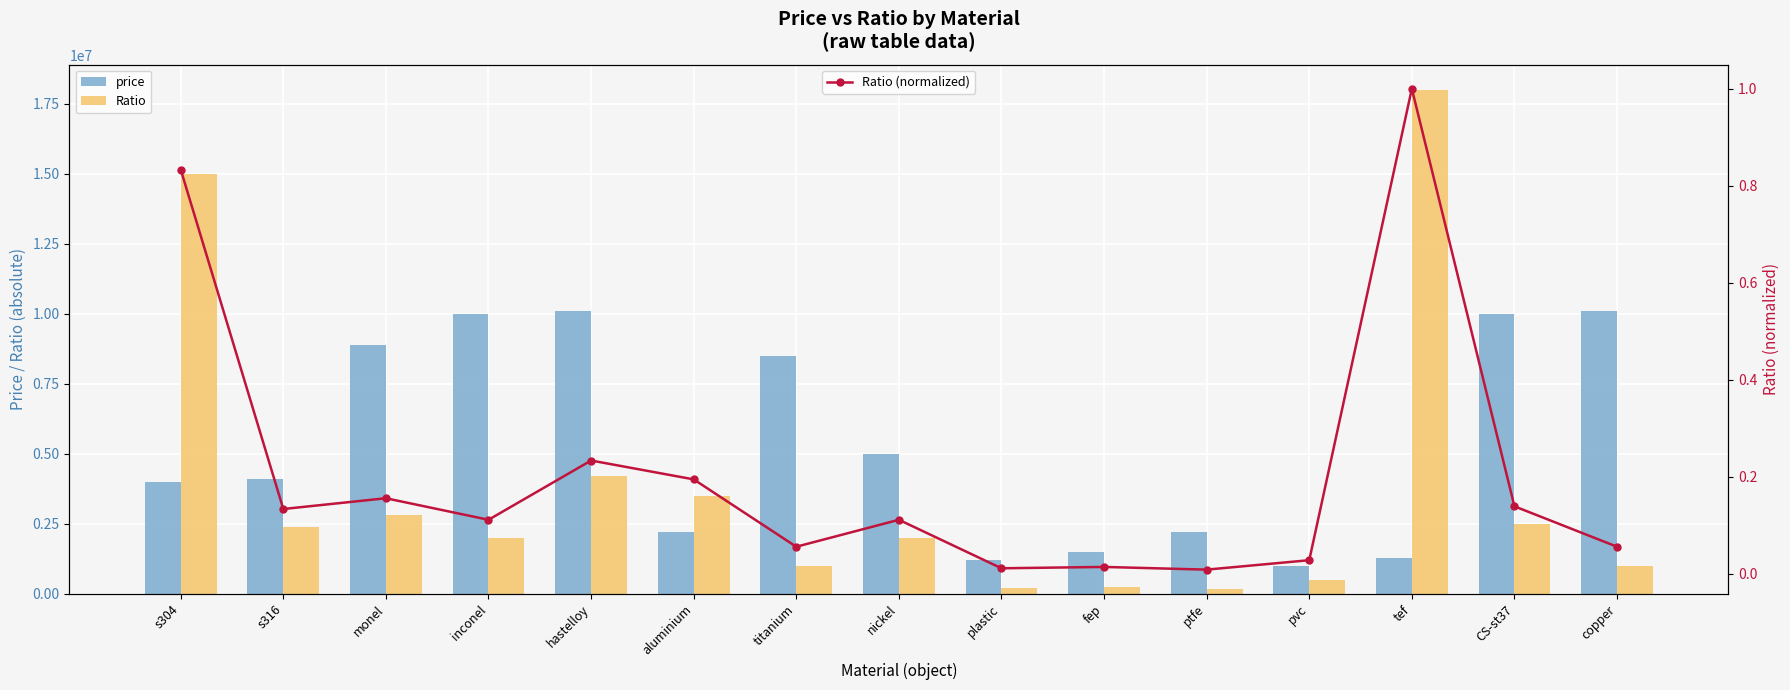

Which series has the largest total across all categories?

price